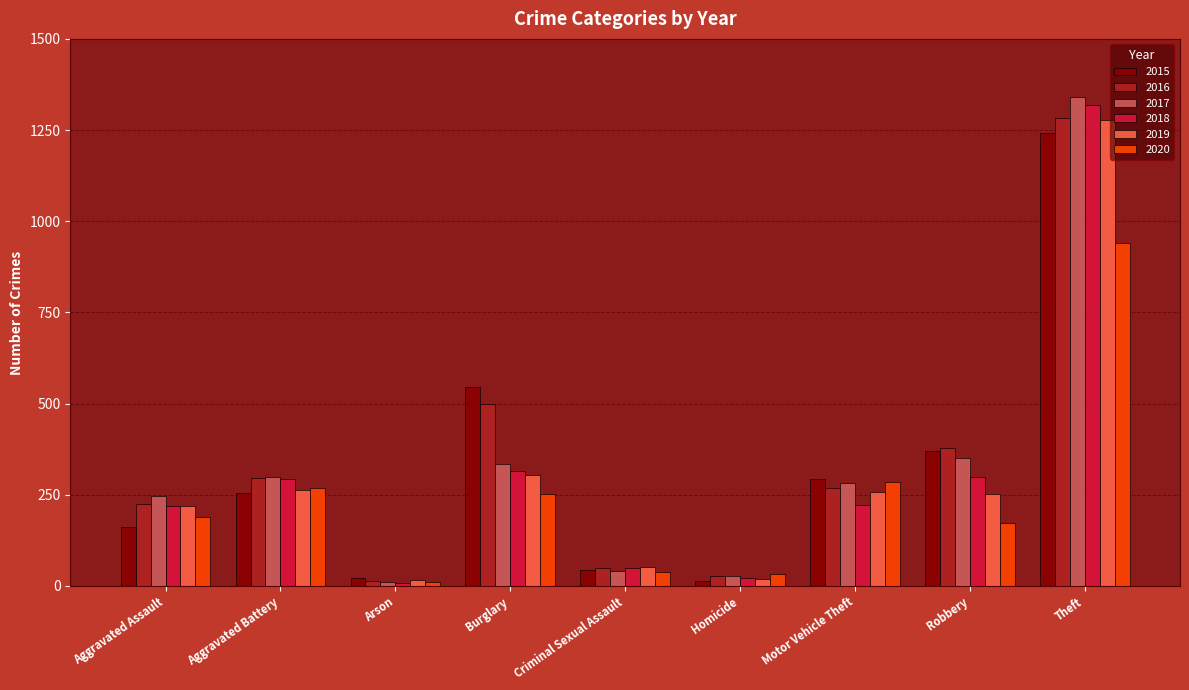

Is the value of 2016 at Criminal Sexual Assault greater than the value of 2018 at Arson?

Yes